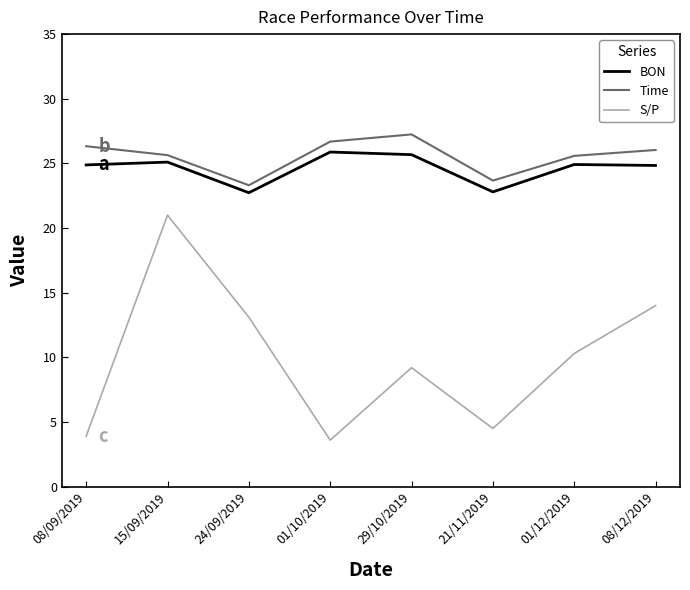

Is it true that Time equals 23.7 at 21/11/2019?

True